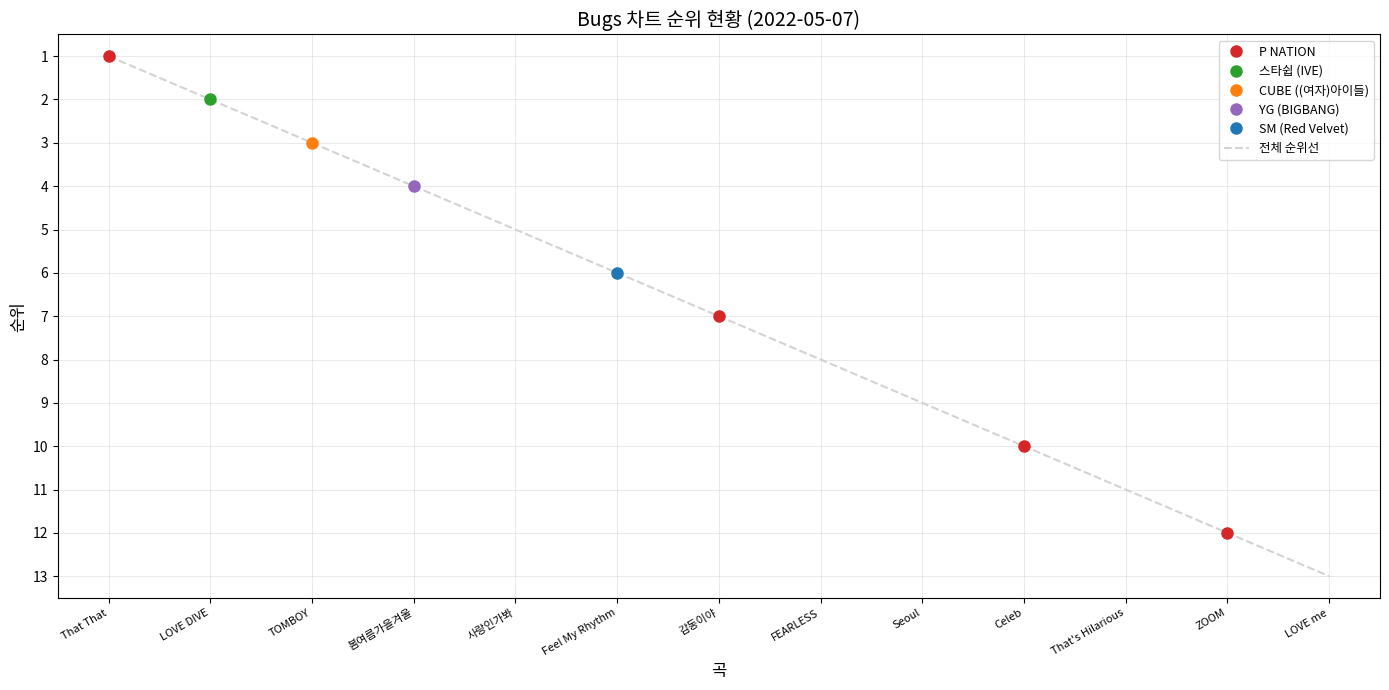

What value does the P NATION series have at ZOOM?

12